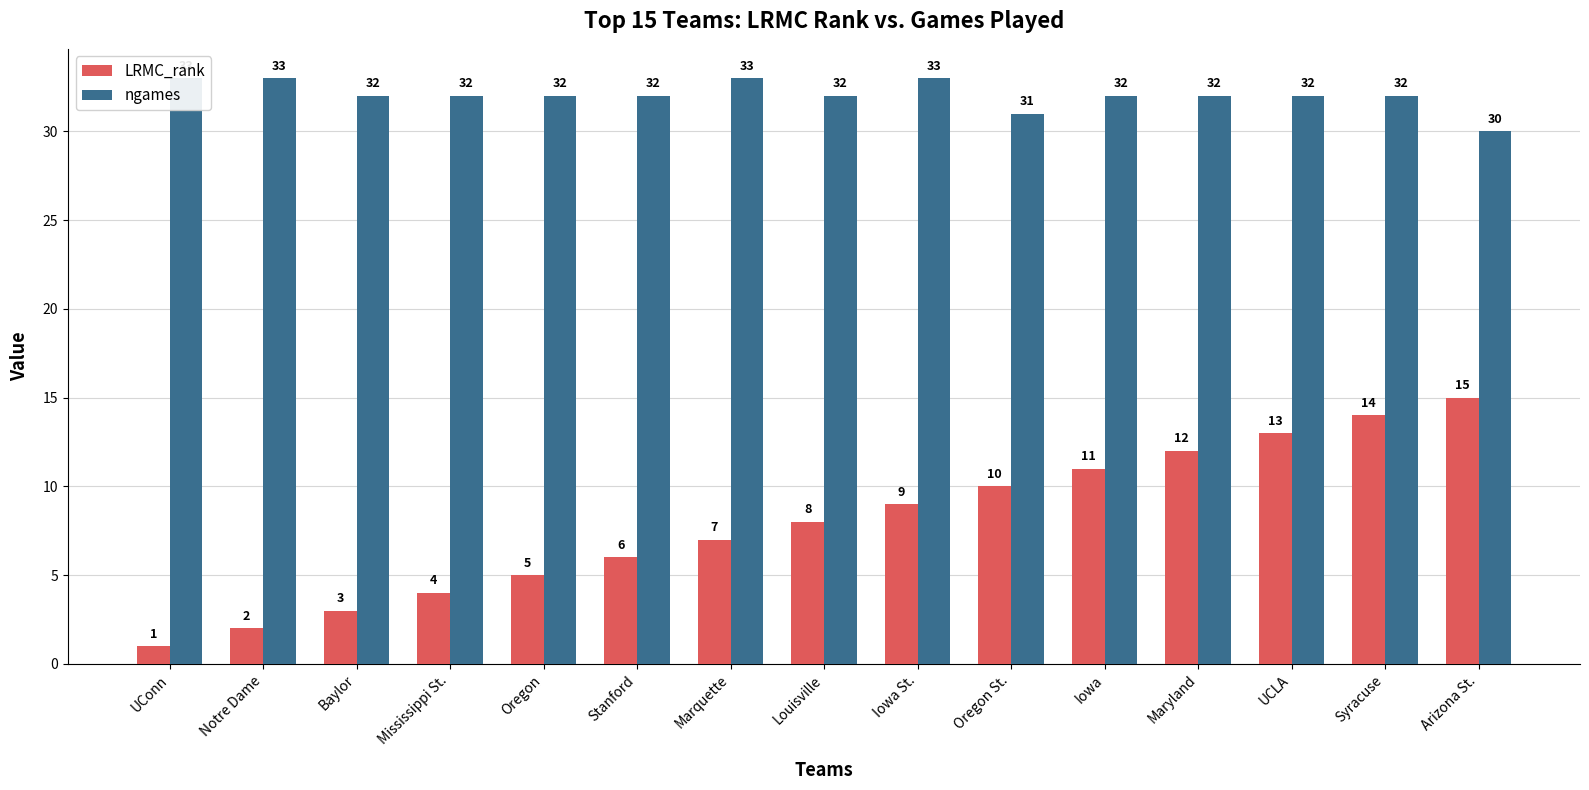

The LRMC_rank series shows 5 at Louisville. True or false?

False